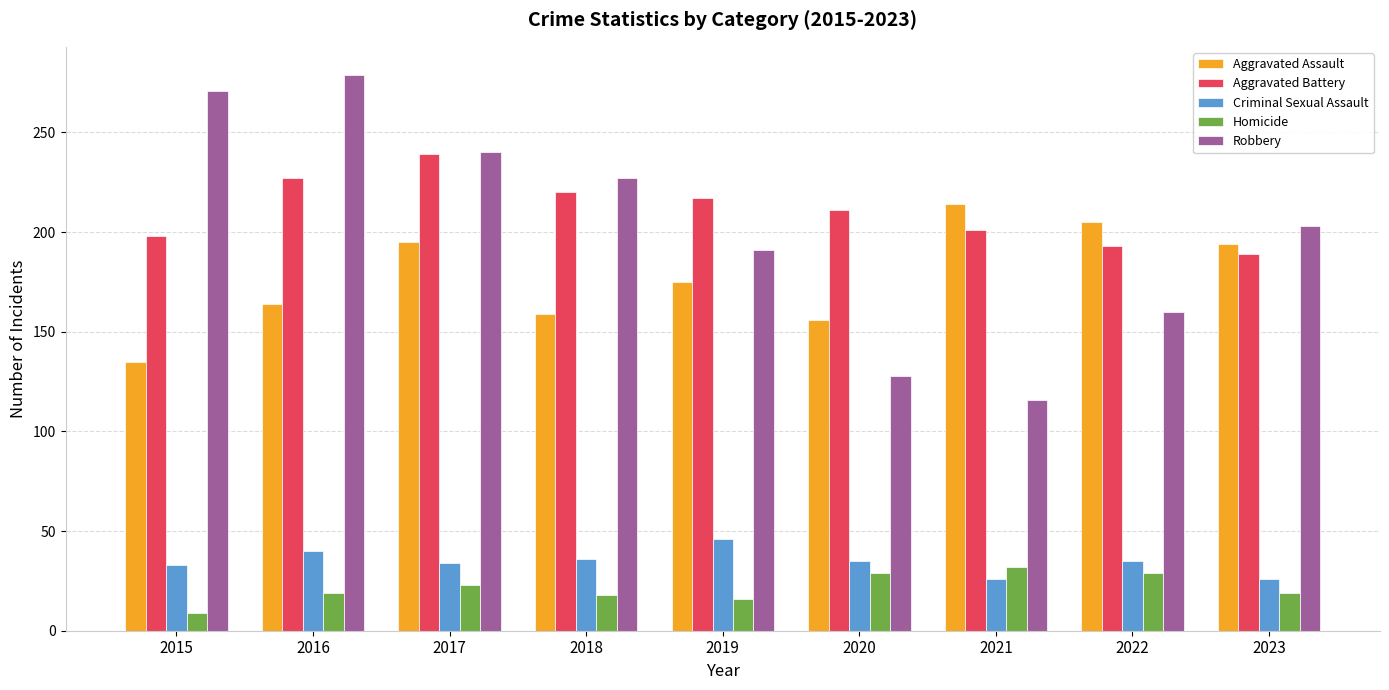

Which label corresponds to the smallest value in the chart?

2015